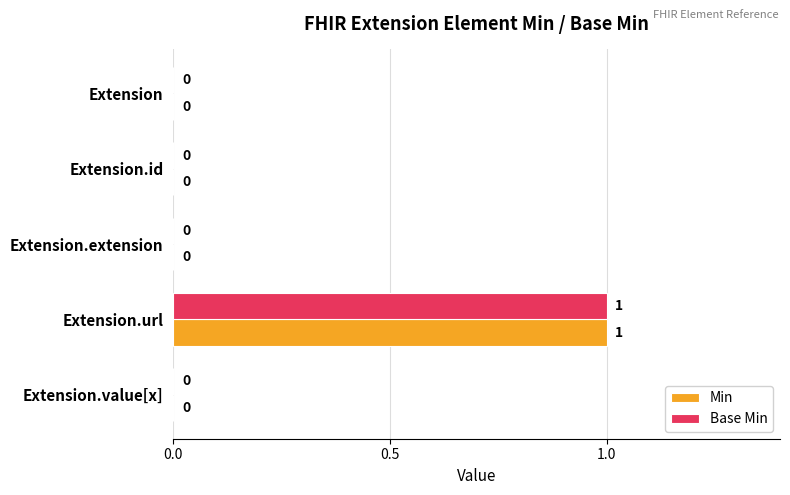

At which category is the sum across all series the highest?

Extension.url